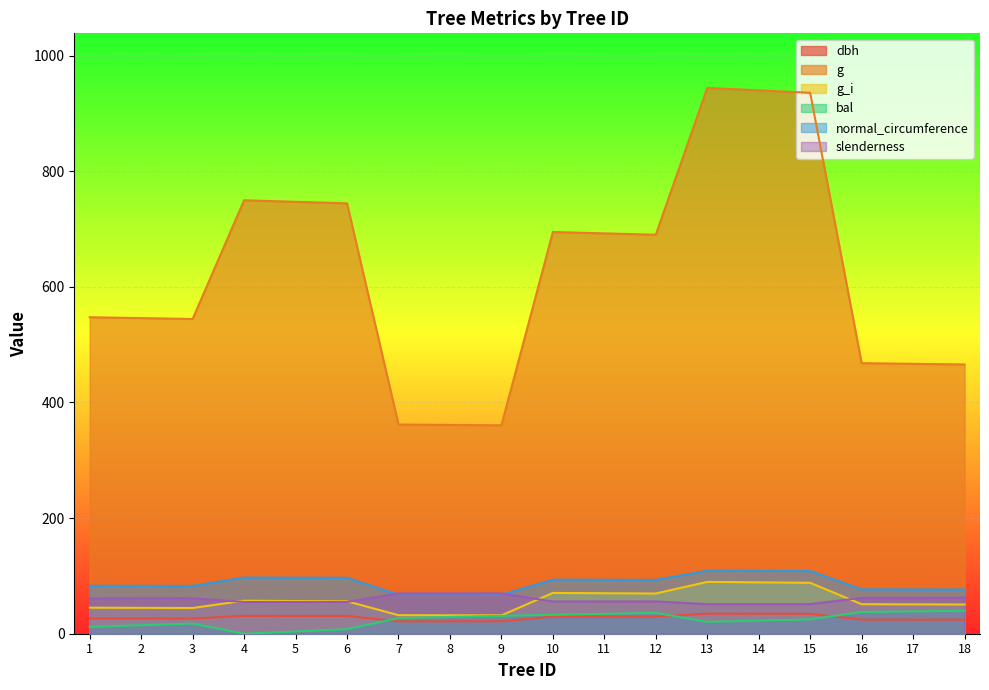

Rank the categories by dbh value from lowest to highest.

9, 8, 7, 18, 17, 16, 3, 2, 1, 12, 11, 10, 6, 5, 4, 15, 14, 13